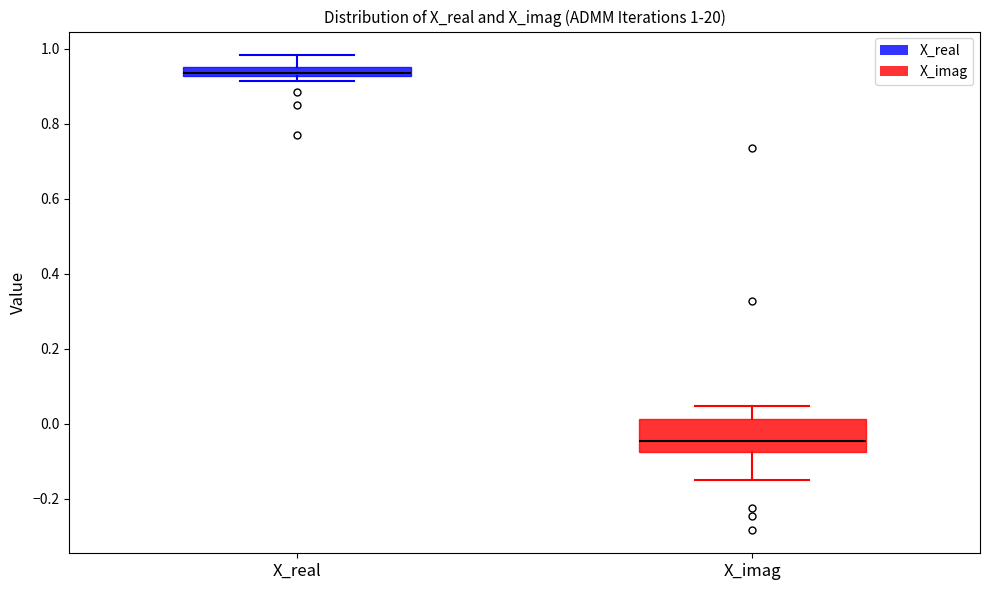

Which box's median line is the lowest?

X_imag